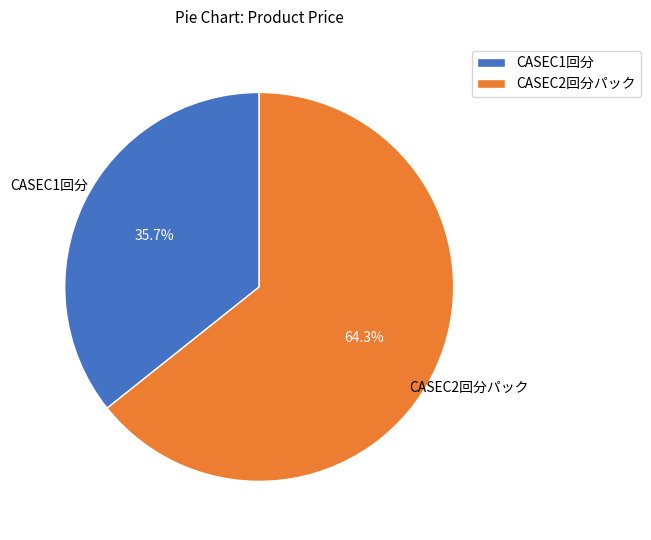

What is the majority slice?

CASEC2回分パック